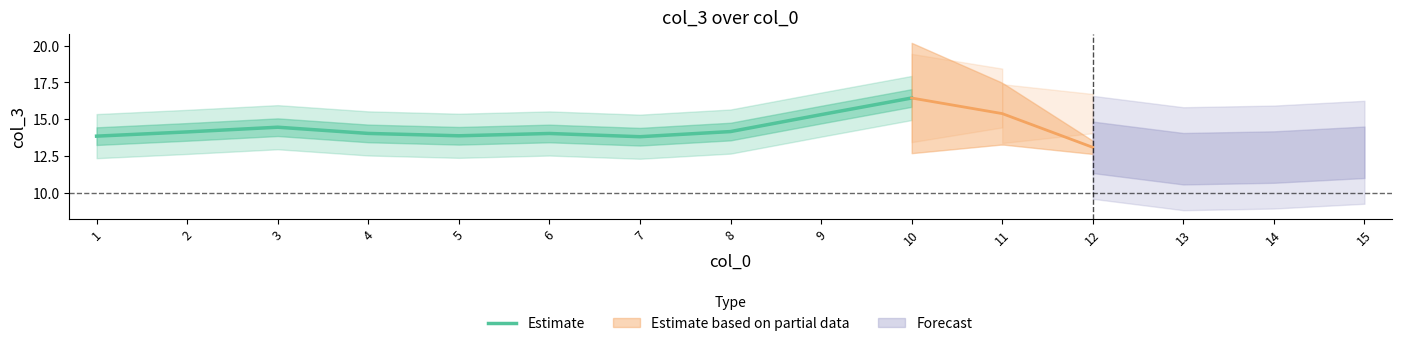

What is the approximate value at 9?

15.3